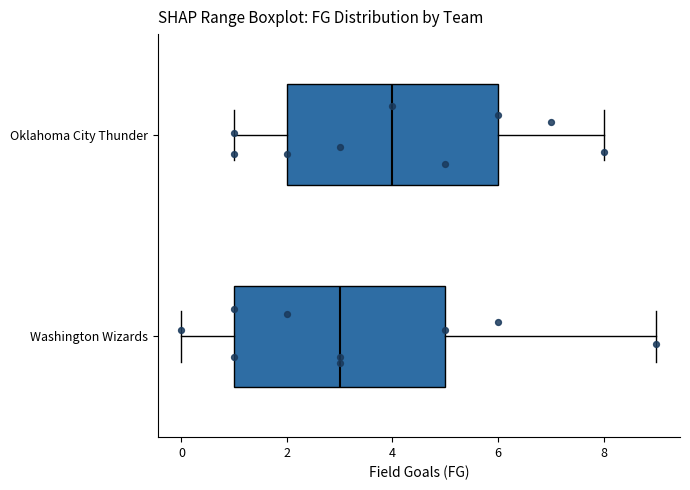

Where does the right whisker of the box for Oklahoma City Thunder end on the x-axis? The values are not printed on the chart, so give them approximately, as read against the axis.

8